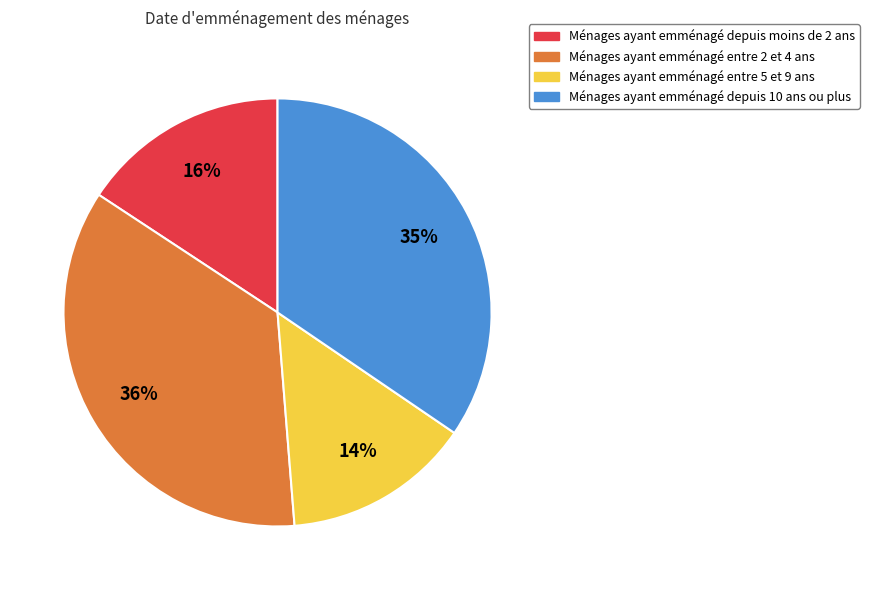

Is there a majority slice in this chart?

No